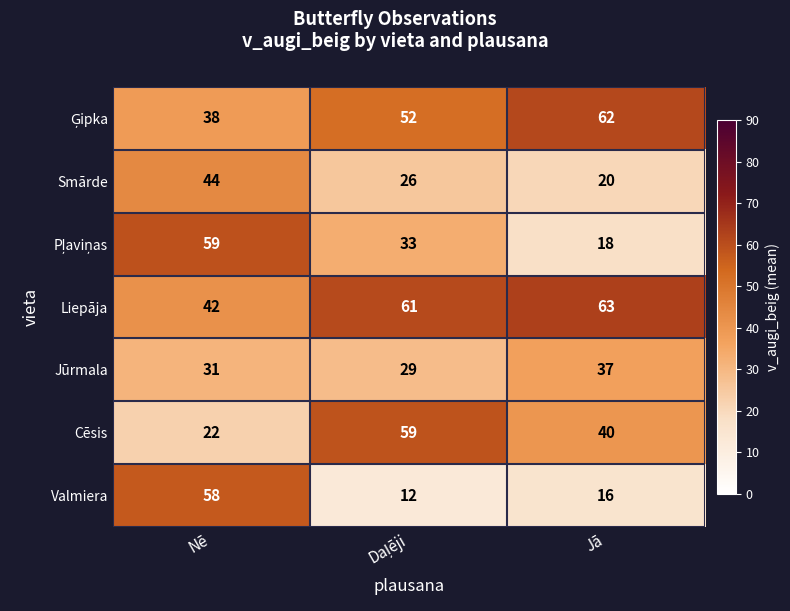

What is the approximate value of Cēsis at Jā, to the nearest 10?

40